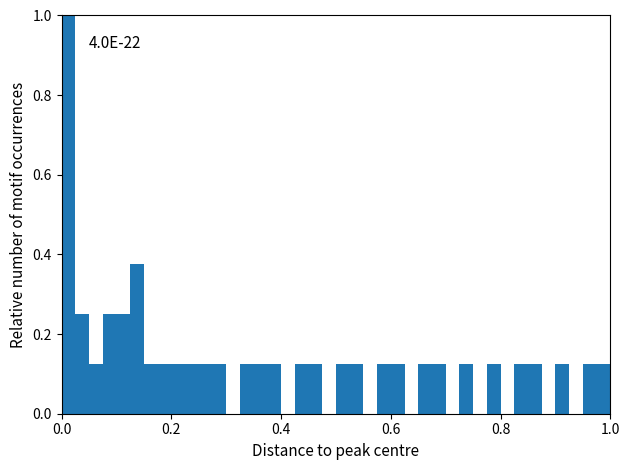

Read against the x-axis, roughly where is the centre of the tallest bar?

0.02